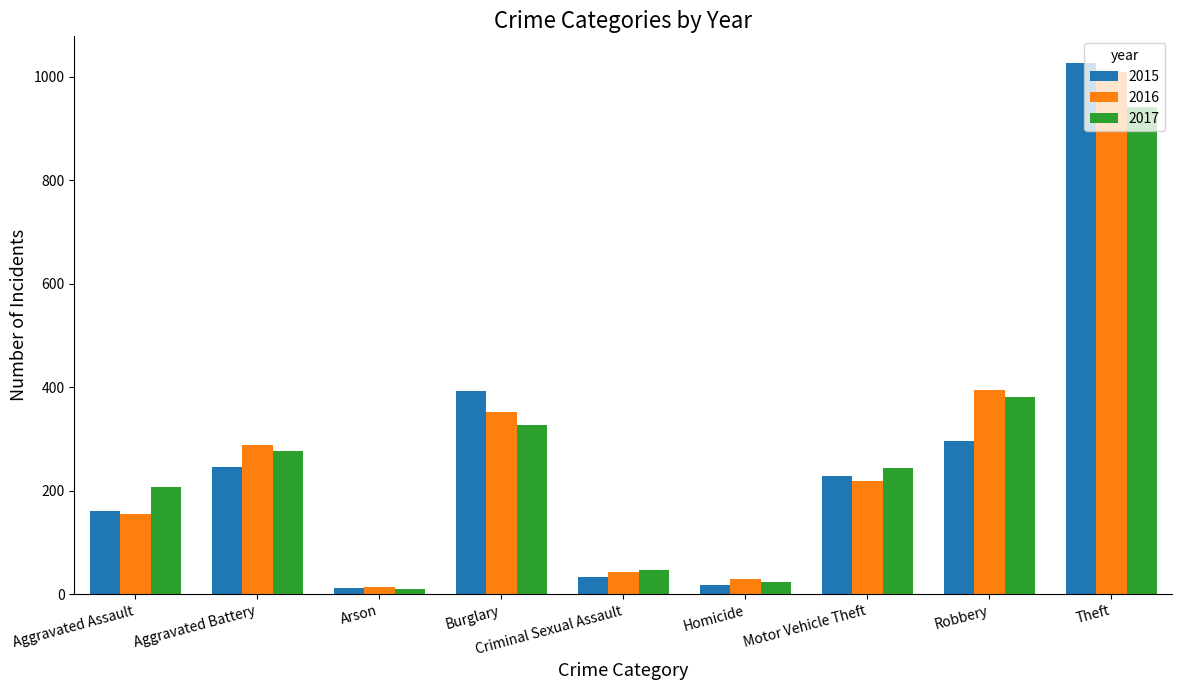

At which category is the sum across all series the highest?

Theft